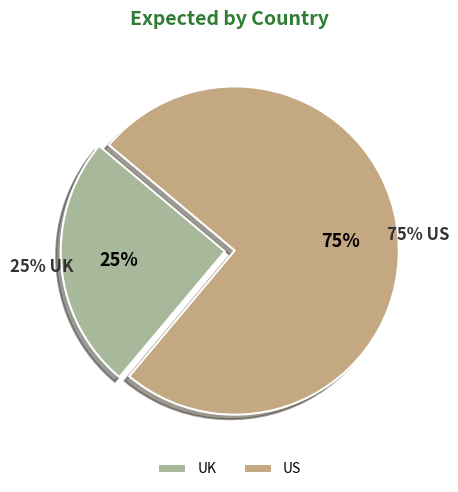

How much of the chart is everything except US?

25.0%